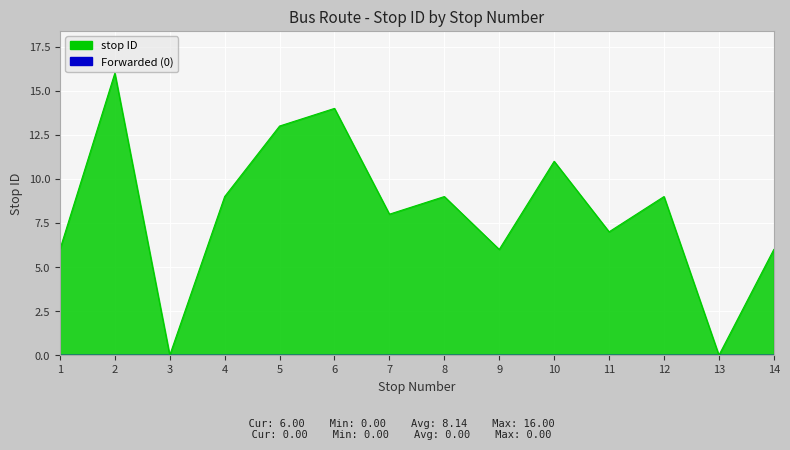

At which label does the data first exceed 9?

2